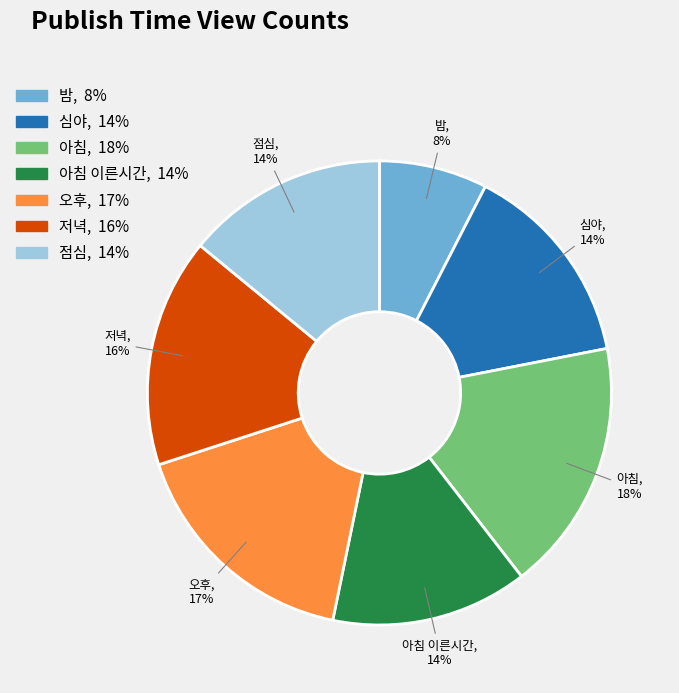

To the nearest percent, what is the average slice percentage?

14%